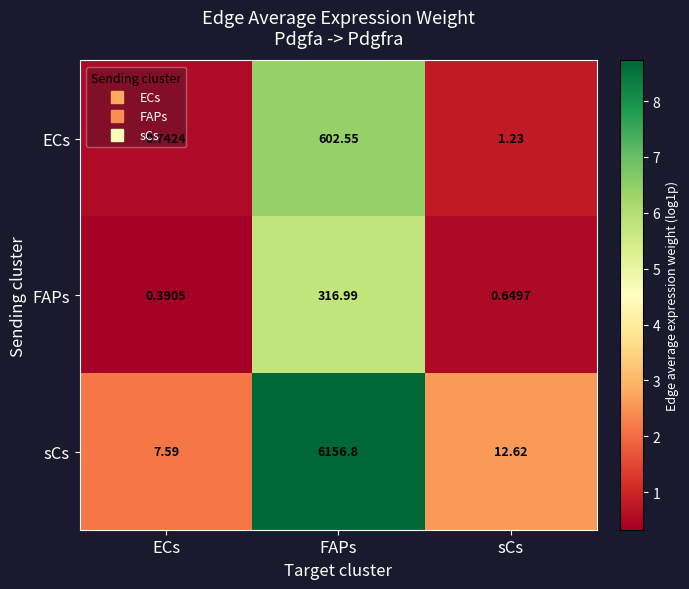

Between ECs and sCs, which series saw the biggest shift?

sCs